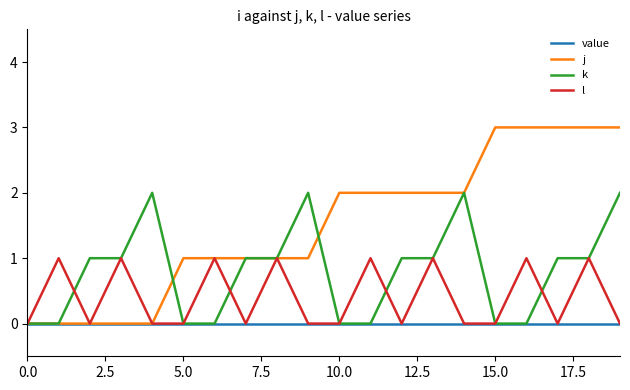

List the series in order of their peak value, highest first.

j, k, l, value